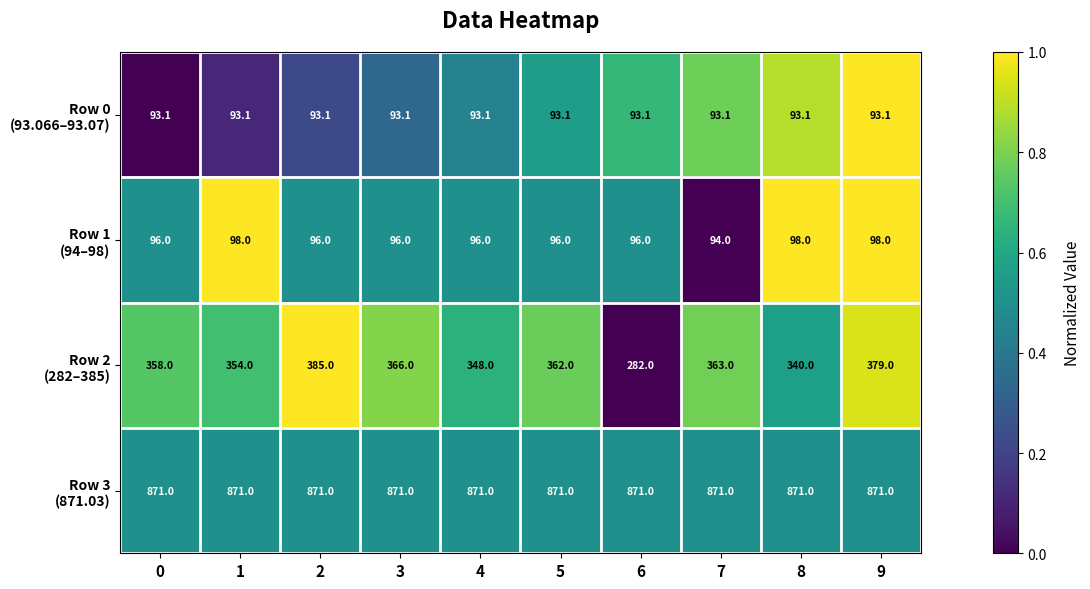

What is the greatest value displayed?

871.0